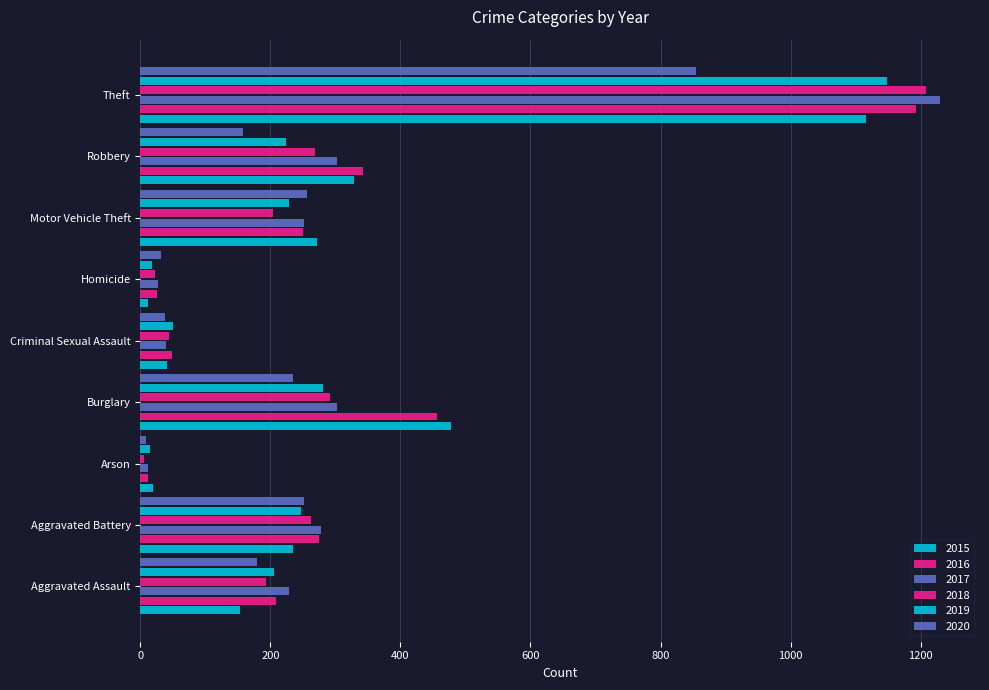

Reading left to right, extract all data points from this chart.

2015: Aggravated Assault=153	Aggravated Battery=234	Arson=20	Burglary=478	Criminal Sexual Assault=41	Homicide=11	Motor Vehicle Theft=271	Robbery=328	Theft=1116
2016: Aggravated Assault=209	Aggravated Battery=275	Arson=11	Burglary=456	Criminal Sexual Assault=49	Homicide=25	Motor Vehicle Theft=250	Robbery=343	Theft=1193
2017: Aggravated Assault=228	Aggravated Battery=278	Arson=12	Burglary=302	Criminal Sexual Assault=39	Homicide=27	Motor Vehicle Theft=252	Robbery=303	Theft=1230
2018: Aggravated Assault=193	Aggravated Battery=262	Arson=6	Burglary=292	Criminal Sexual Assault=44	Homicide=23	Motor Vehicle Theft=204	Robbery=269	Theft=1208
2019: Aggravated Assault=205	Aggravated Battery=247	Arson=15	Burglary=281	Criminal Sexual Assault=50	Homicide=18	Motor Vehicle Theft=229	Robbery=224	Theft=1148
2020: Aggravated Assault=180	Aggravated Battery=252	Arson=9	Burglary=234	Criminal Sexual Assault=37	Homicide=31	Motor Vehicle Theft=256	Robbery=157	Theft=855